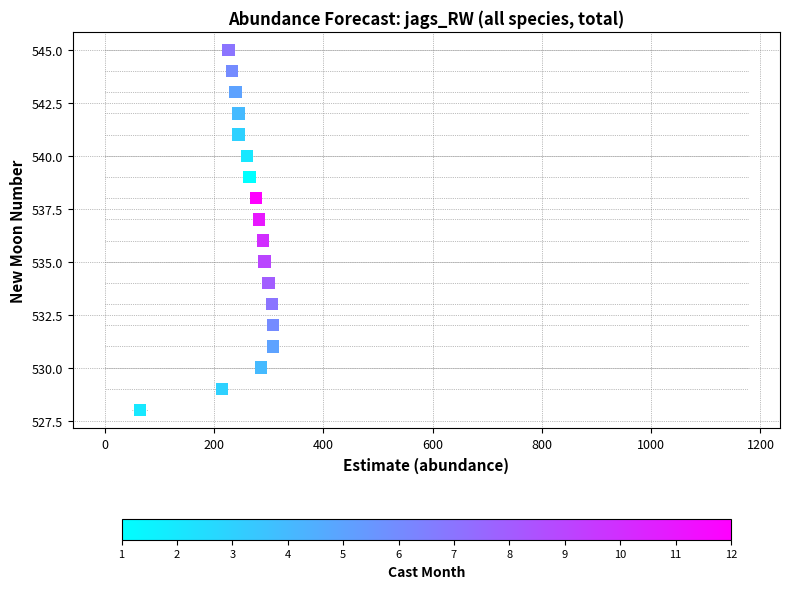

What is the range of Y values (max minus min)?

17